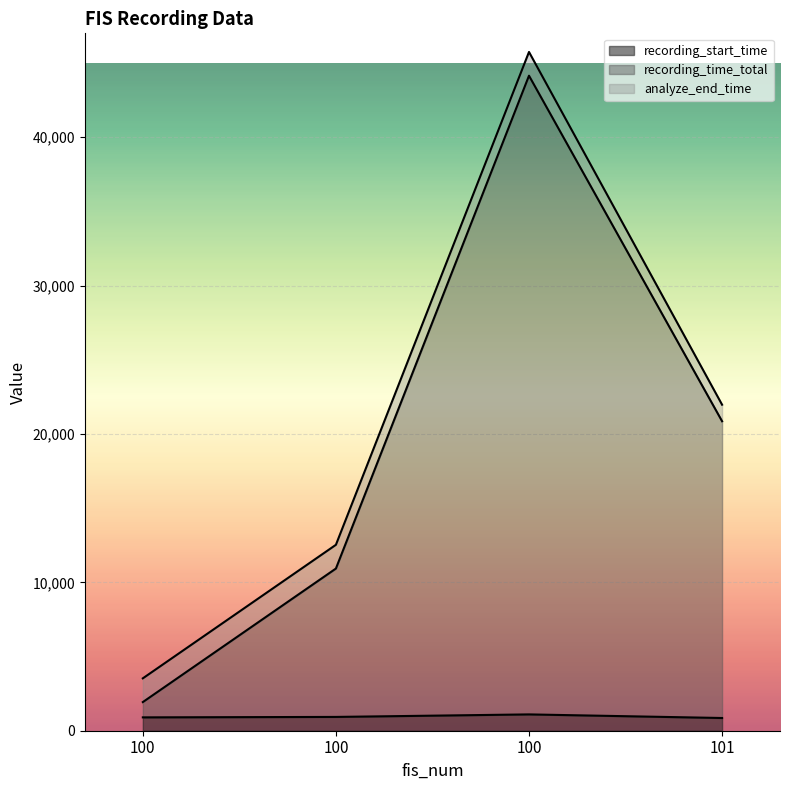

What is the highest value of the recording_time_total series?

44145